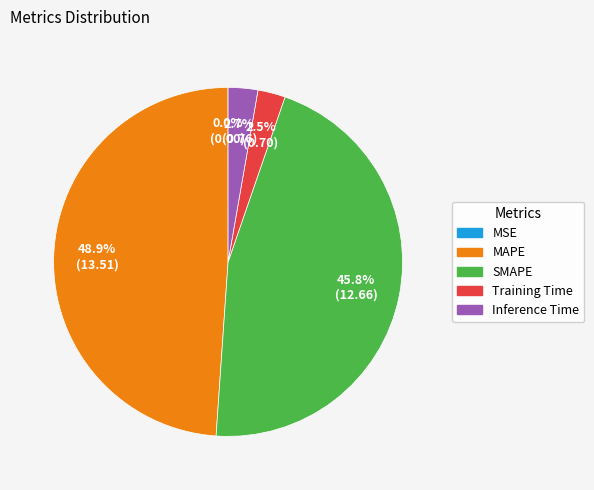

How much of the chart is everything except MAPE?

51.1%